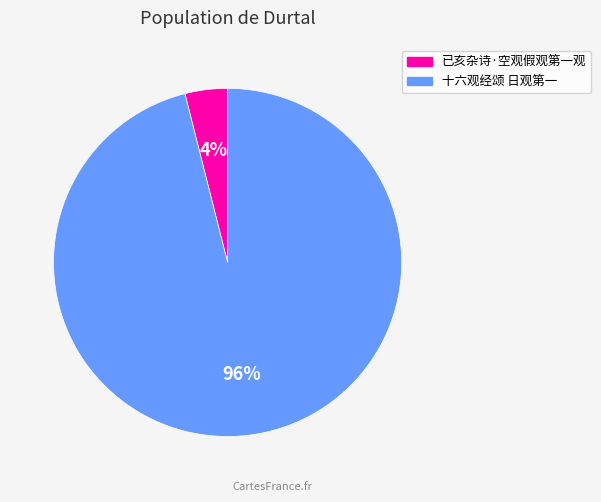

Between 已亥杂诗·空观假观第一观 and 十六观经颂 日观第一, which is larger?

十六观经颂 日观第一